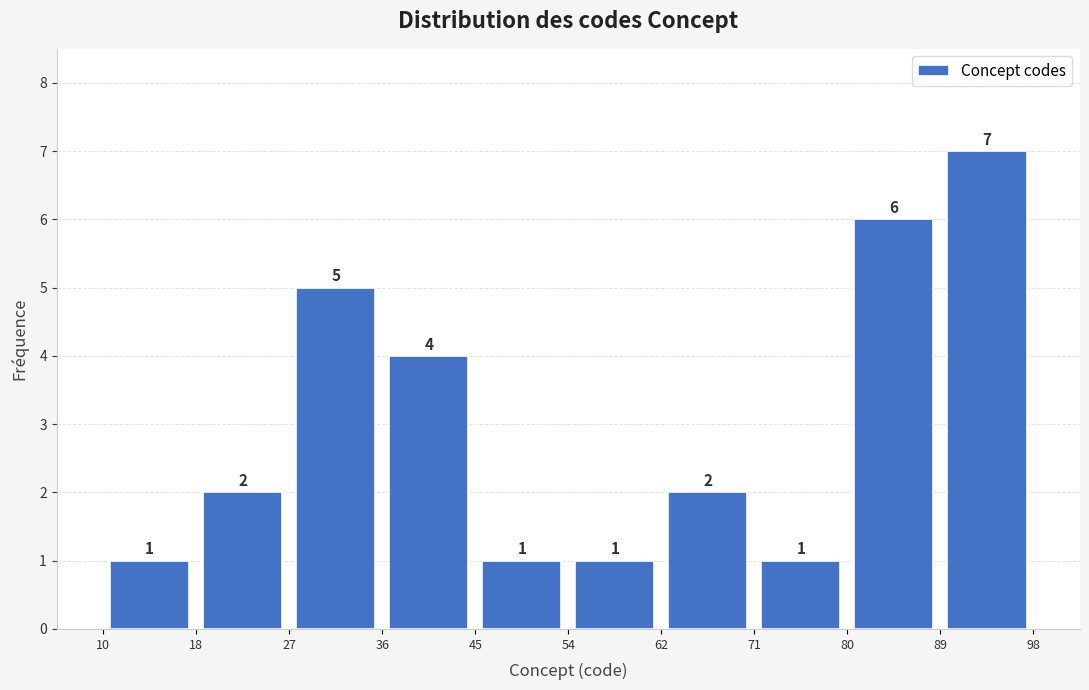

Reading left to right, transcribe this chart: for each bar, give the range it covers on the x-axis and its height.

10 to 18: 1
18 to 27: 2
27 to 36: 5
36 to 45: 4
45 to 54: 1
54 to 62: 1
62 to 71: 2
71 to 80: 1
80 to 89: 6
89 to 98: 7